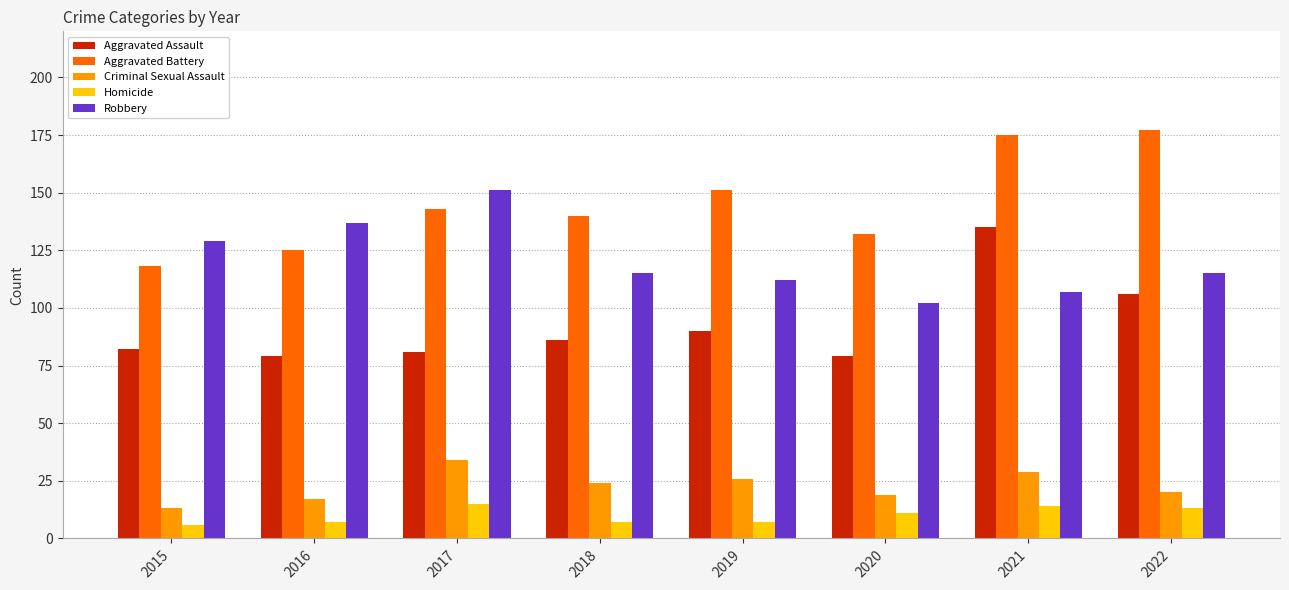

What is the sum of the Aggravated Battery values at 2022 and 2017?

320